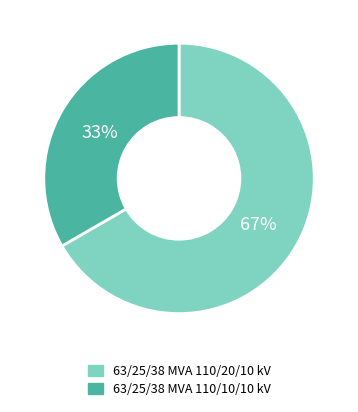

Count the number of slices in the pie.

2